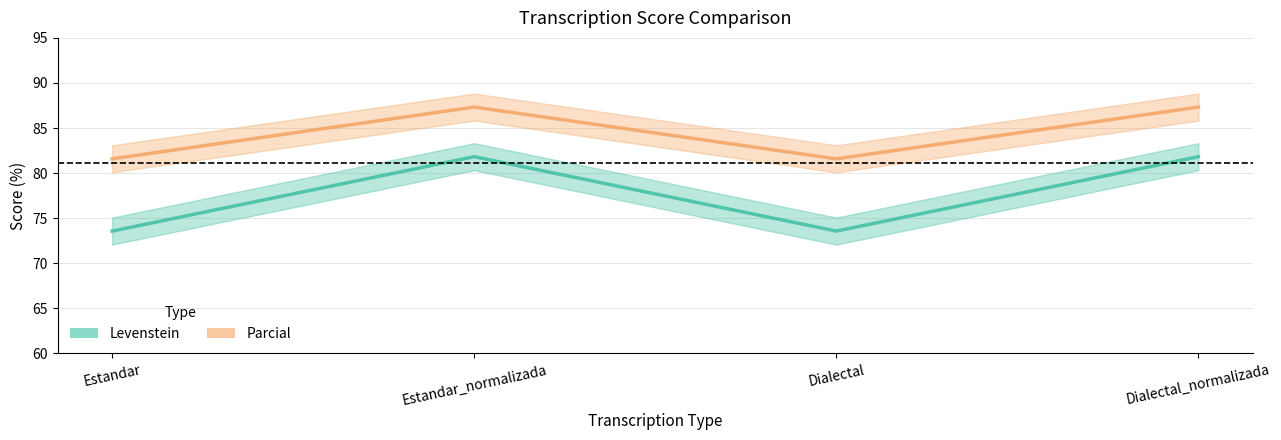

How many categories are shown in the chart?

4